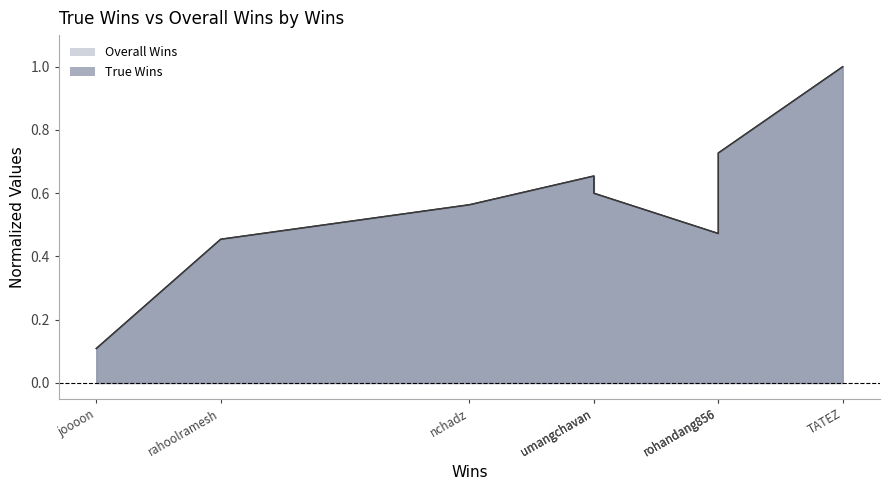

Reading right to left, list all the values displayed in this chart.

True Wins: 1.0	0.7	0.5	0.6	0.7	0.6	0.5	0.1
Overall Wins: 1.0	0.7	0.5	0.6	0.7	0.6	0.5	0.1